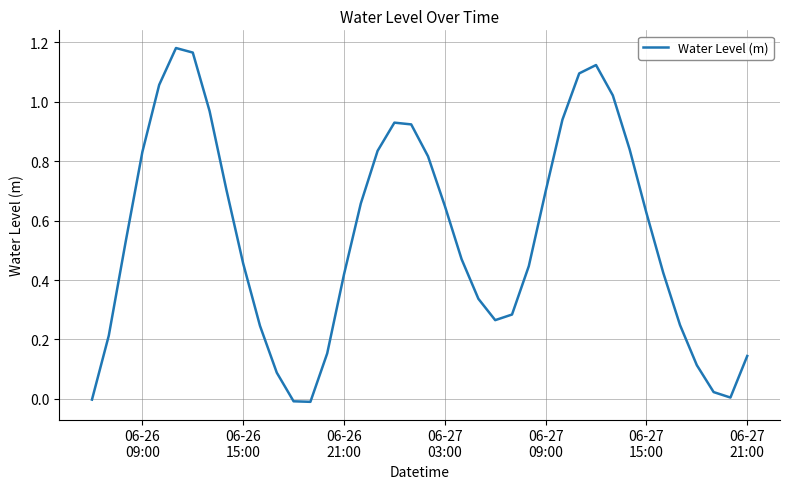

Reading left to right, extract all data points from this chart.

-0.0	0.2	0.5	0.8	1.1	1.2	1.2	1.0	0.7	0.5	0.2	0.1	-0.0	-0.0	0.2	0.4	0.7	0.8	0.9	0.9	0.8	0.6	0.5	0.3	0.3	0.3	0.4	0.7	0.9	1.1	1.1	1.0	0.8	0.6	0.4	0.2	0.1	0.0	0.0	0.1